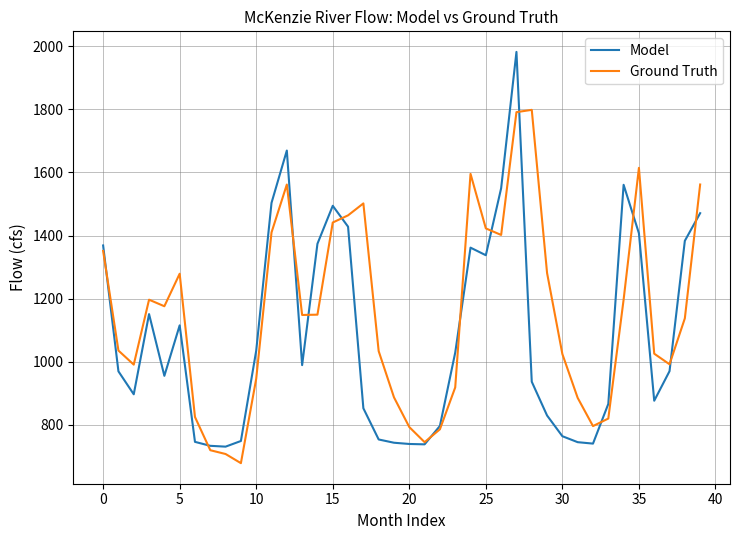

What is the minimum value shown in the chart?

678.9